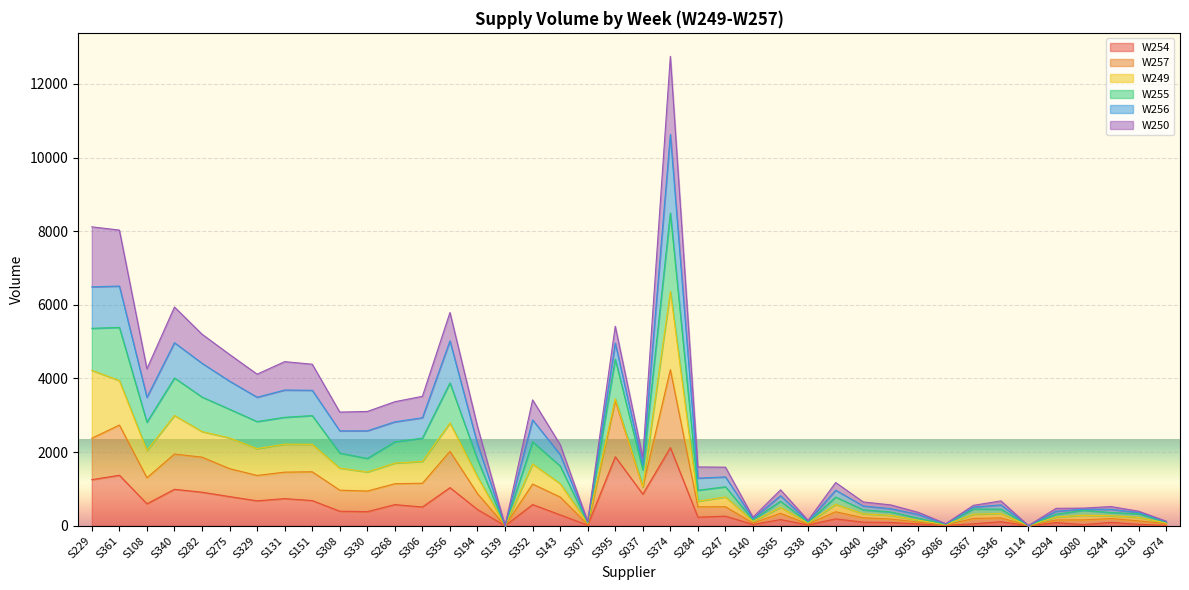

True or false: W255 and W257 intersect in this chart.

False